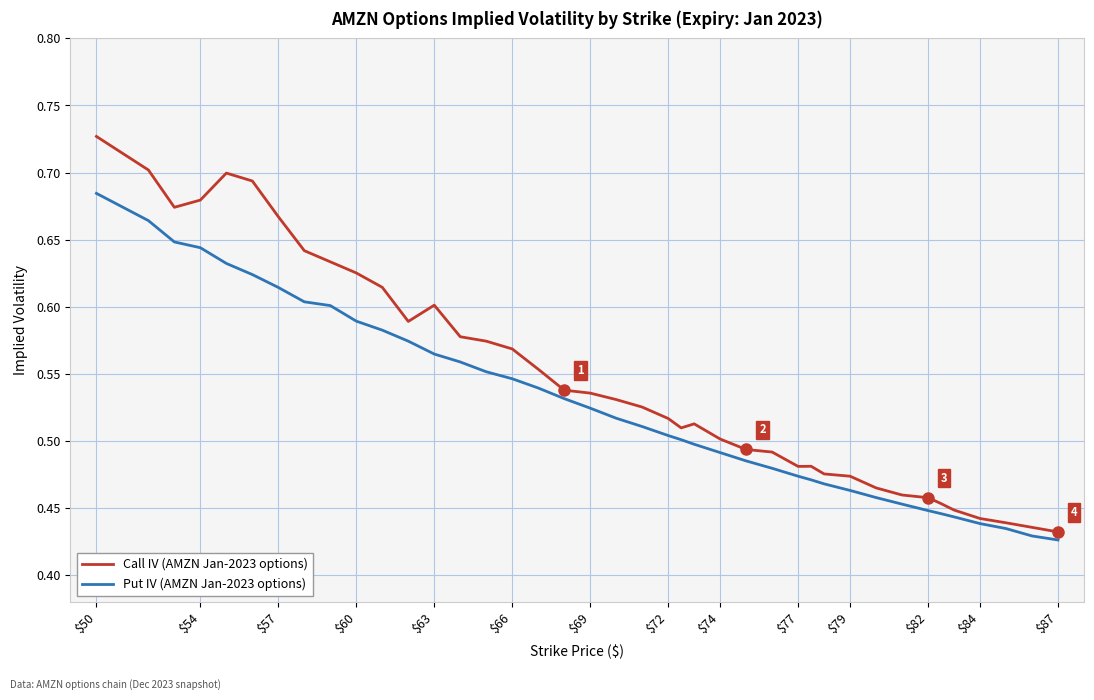

Rank the series by their average value, from highest to lowest.

Call IV (AMZN Jan-2023 options), Put IV (AMZN Jan-2023 options)